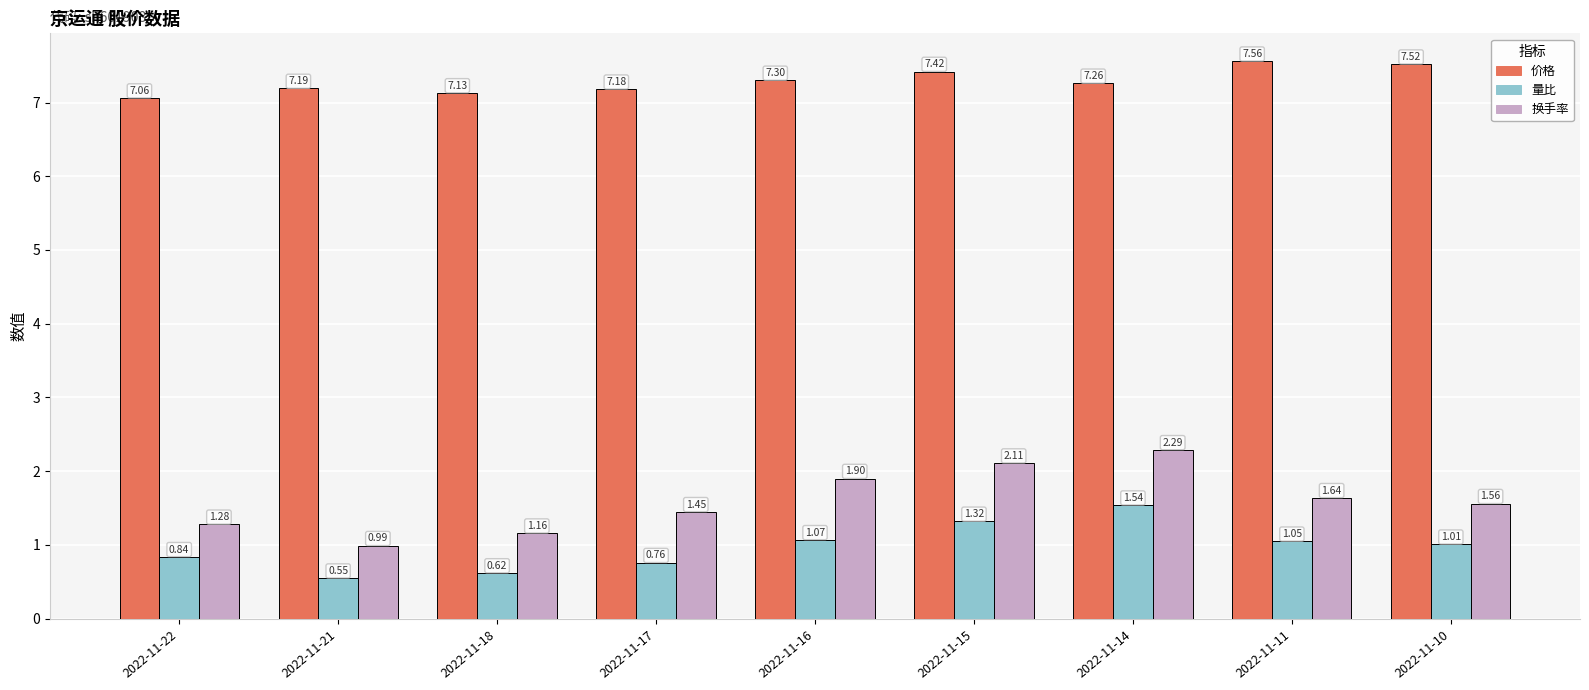

What is the total value across all series at 2022-11-16?

10.3